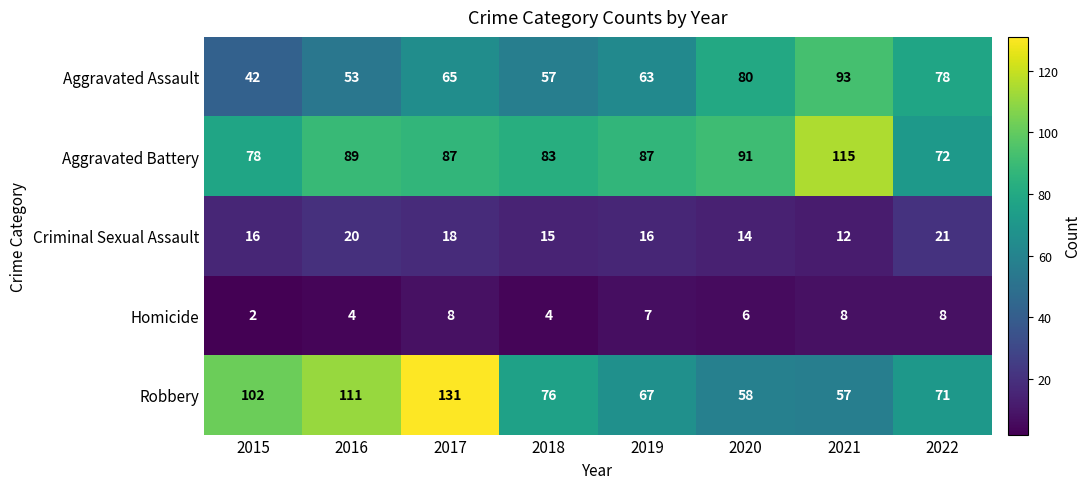

The value of Aggravated Battery at 2016 is 117. True or false?

False